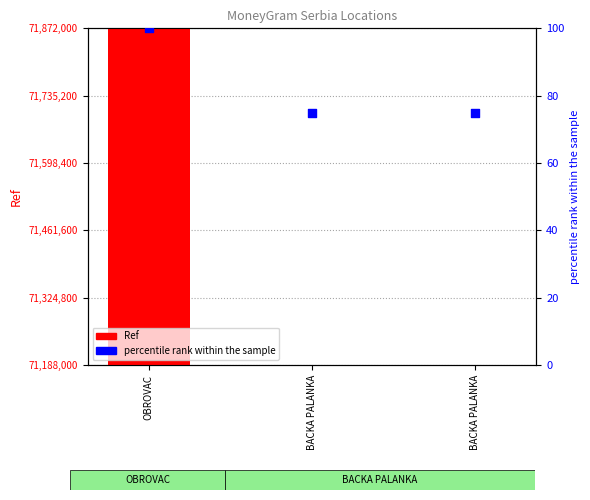

Which series has the largest total across all categories?

Ref